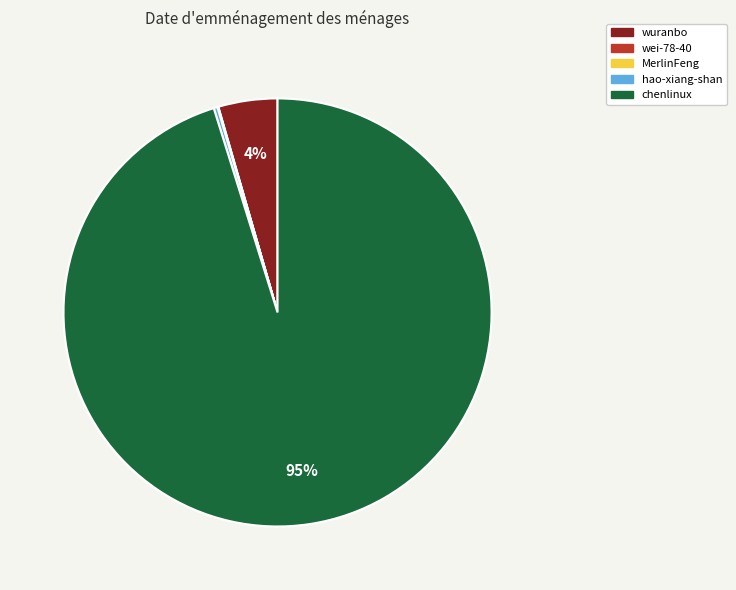

True or false: chenlinux accounts for 95% of the total.

True